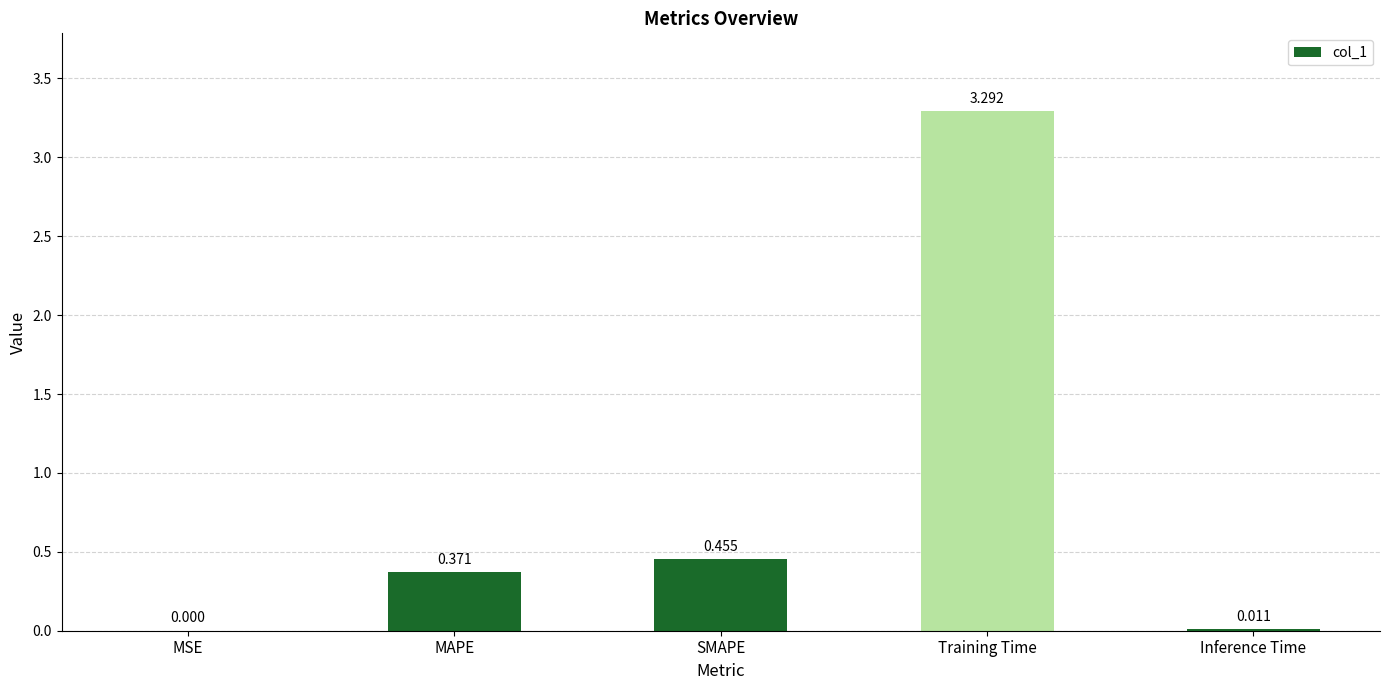

Between SMAPE and Training Time, which is larger?

Training Time